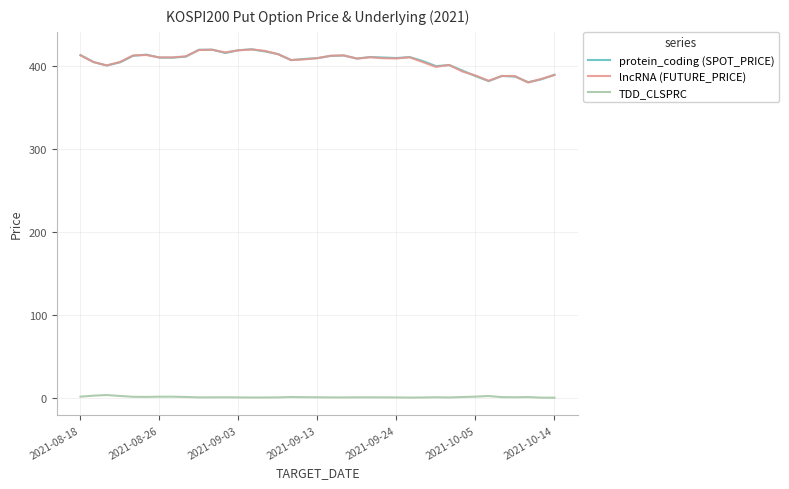

True or false: TDD_CLSPRC and lncRNA (FUTURE_PRICE) cross at least once.

False